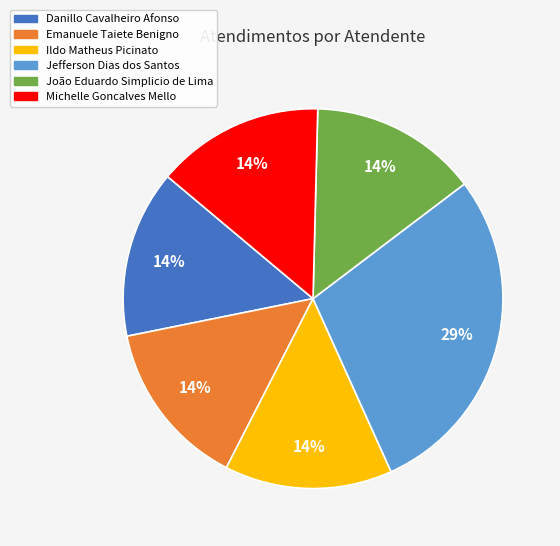

Does Ildo Matheus Picinato account for over 50% of the chart?

No